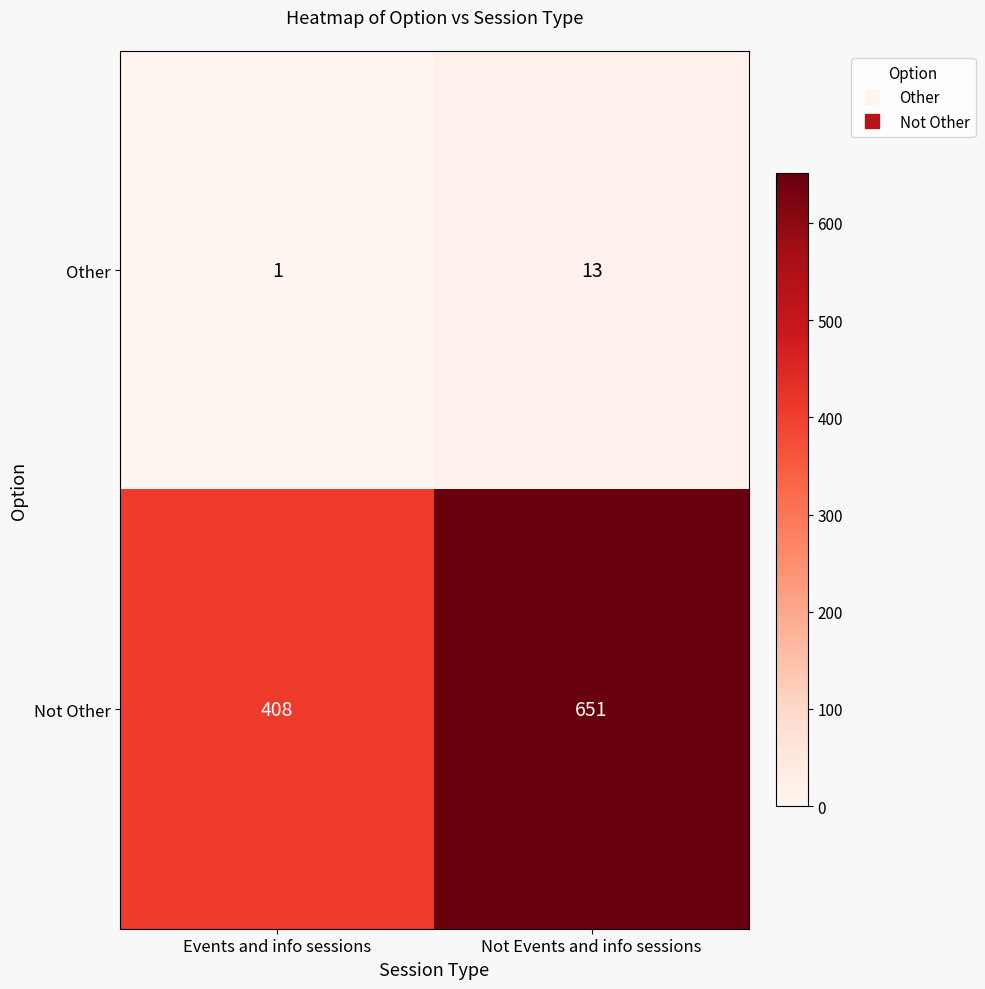

What is the difference between the Other values at Not Events and info sessions and Events and info sessions?

12